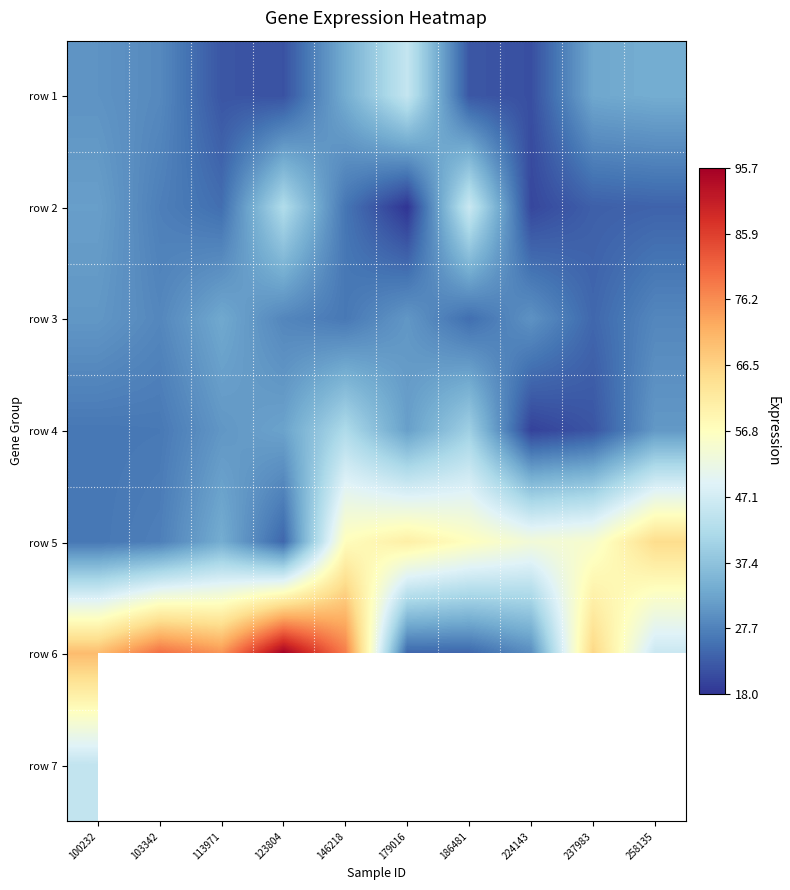

What is the sum of the row 5 values at 186481 and 123804?

81.0